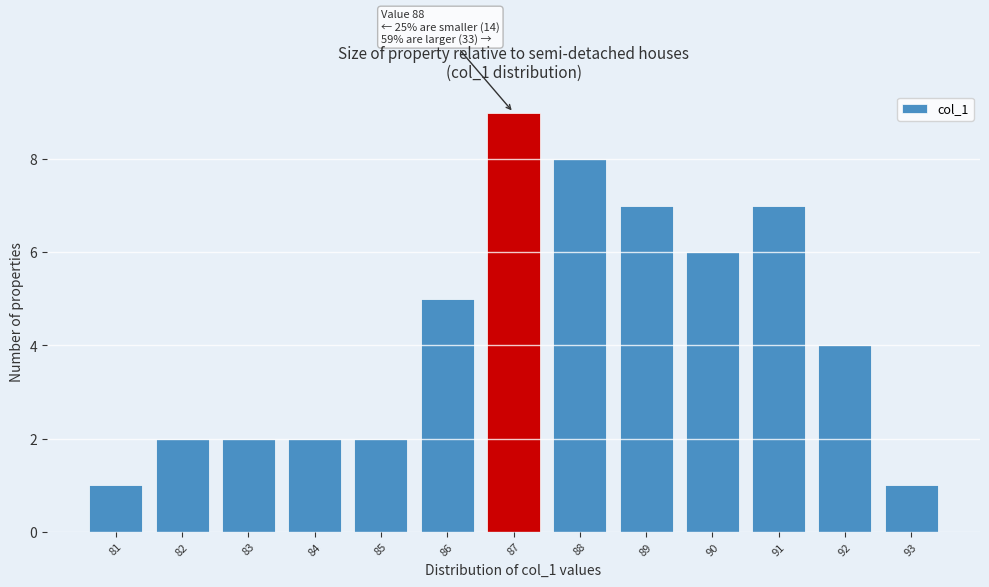

Reading left to right, list all the values displayed in this chart.

81=1	82=2	83=2	84=2	85=2	86=5	87=9	88=8	89=7	90=6	91=7	92=4	93=1